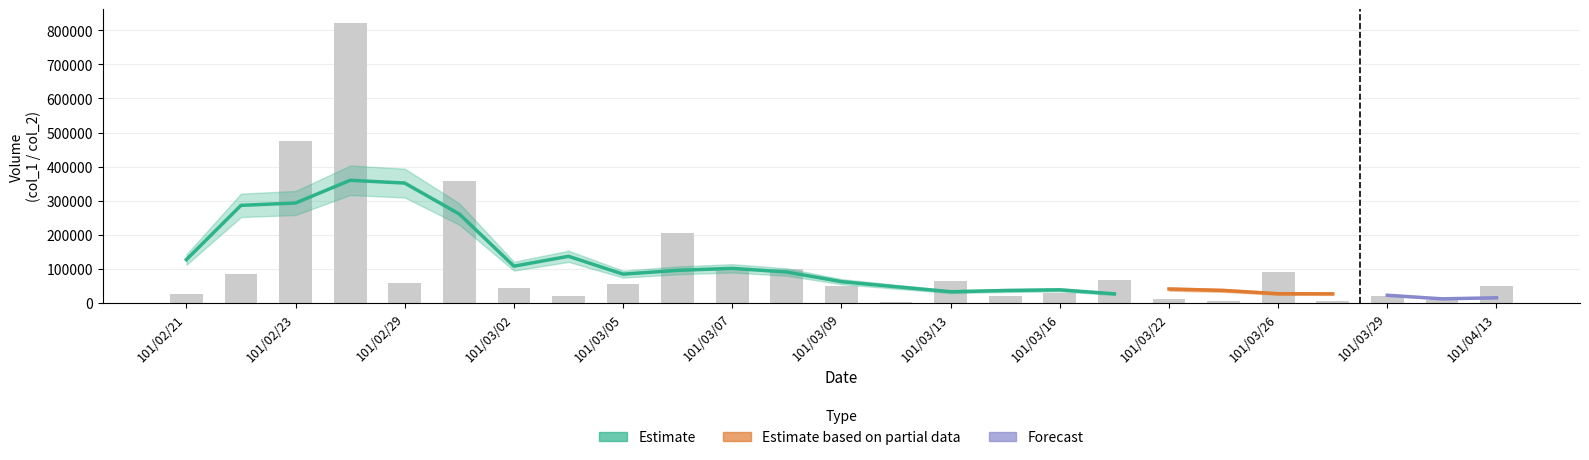

What is the label of the 1st bar from the left?

101/02/21